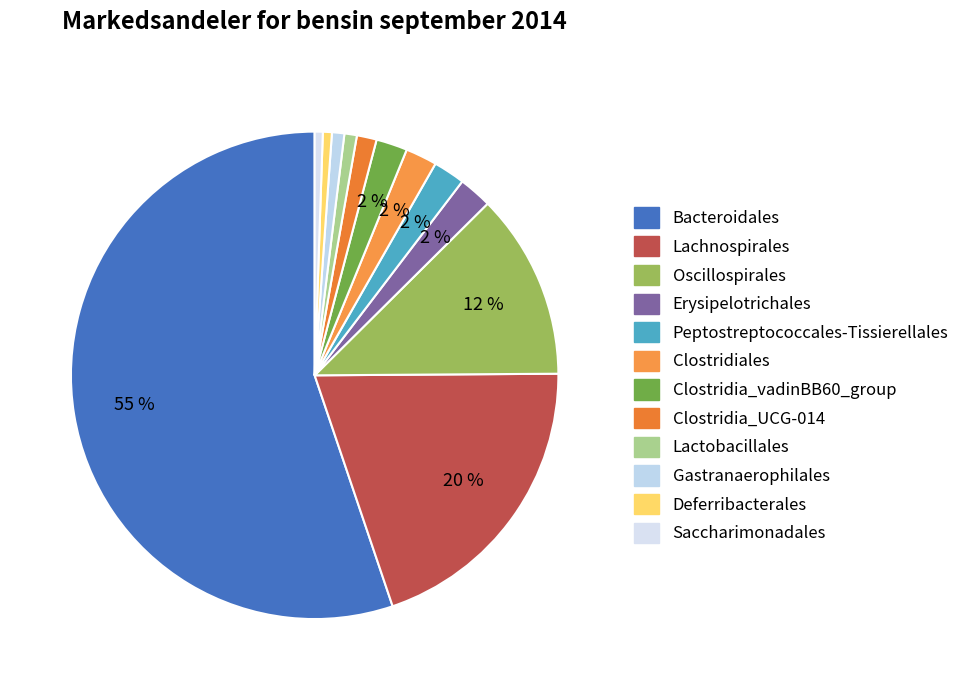

Which category accounts for the majority?

Bacteroidales